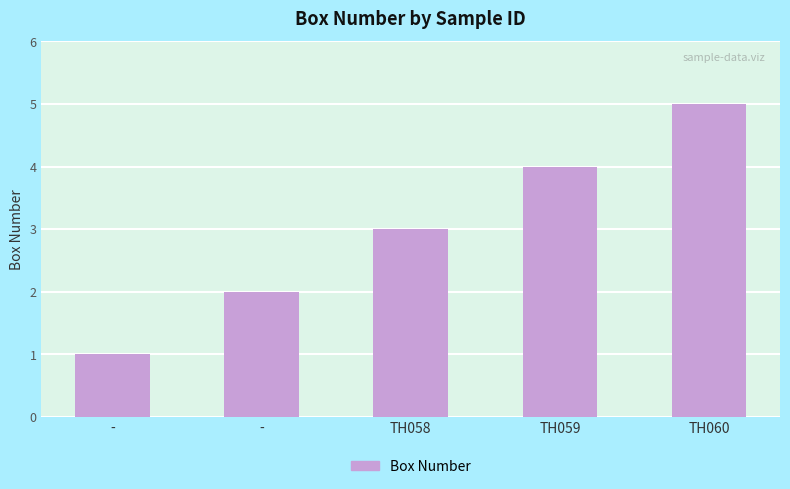

How many distinct data groups are displayed?

1